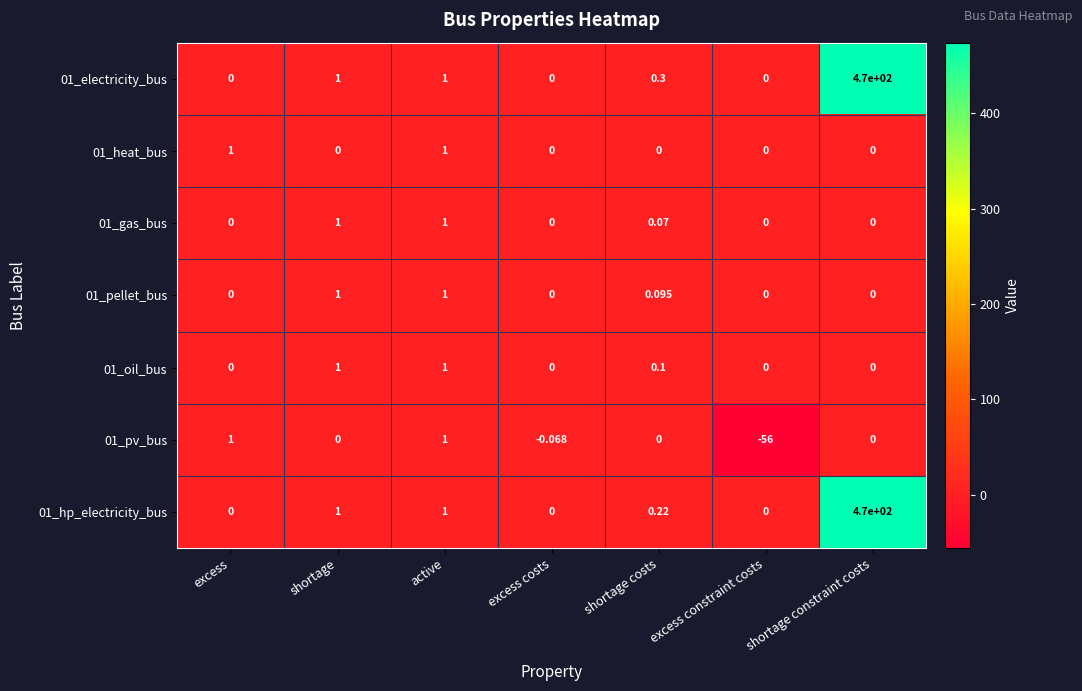

Is the value of 01_hp_electricity_bus at active greater than the value of 01_pellet_bus at excess costs?

Yes